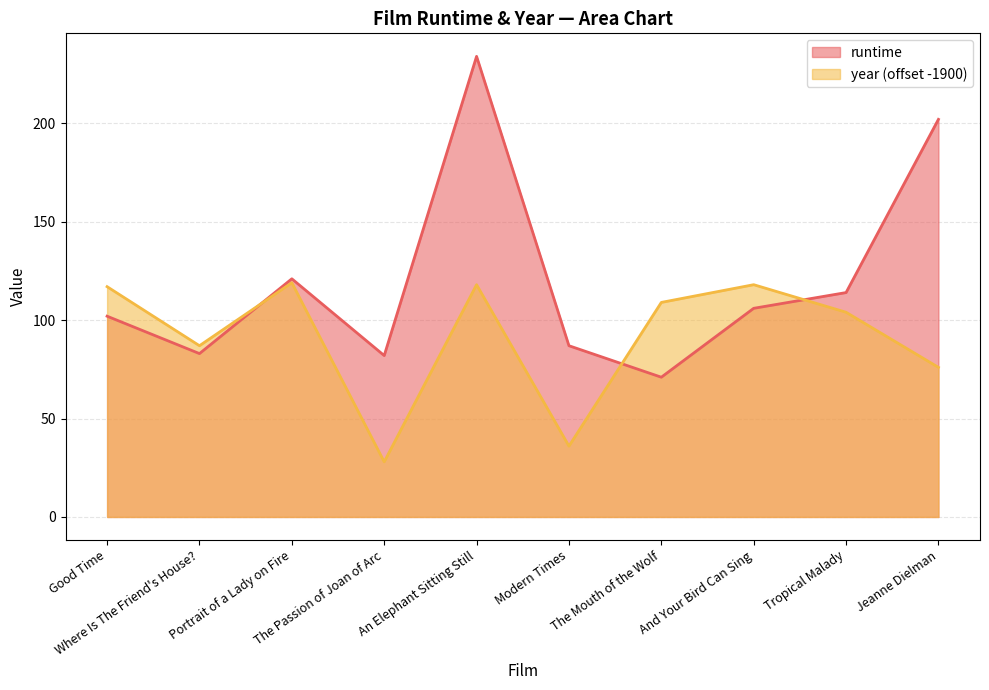

How many interior local valleys does the year series have?

3